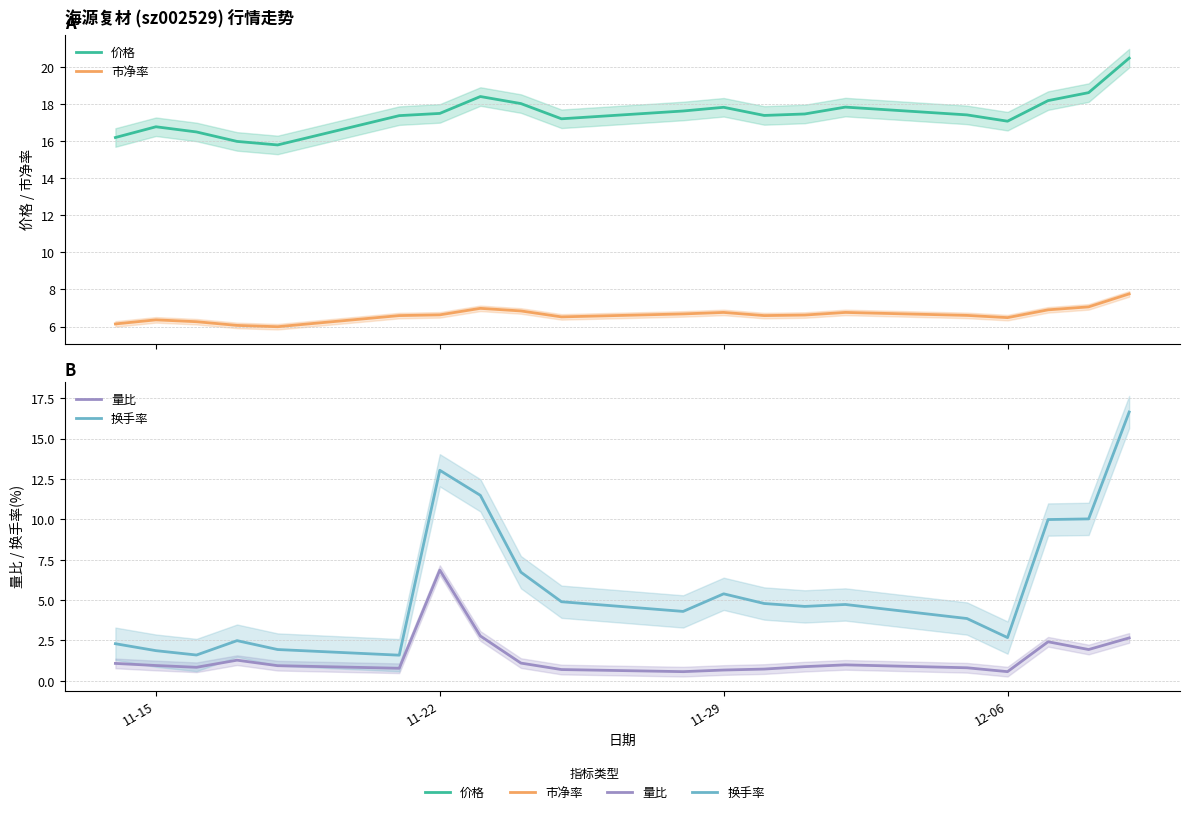

What is the minimum value shown in the chart?

0.6